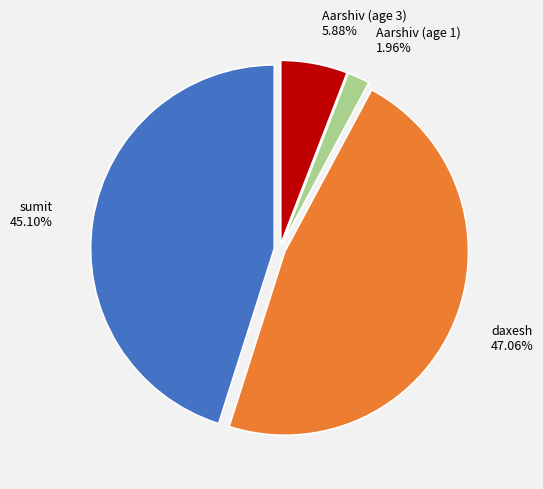

To the nearest percent, what percentage of the pie is daxesh?

47%